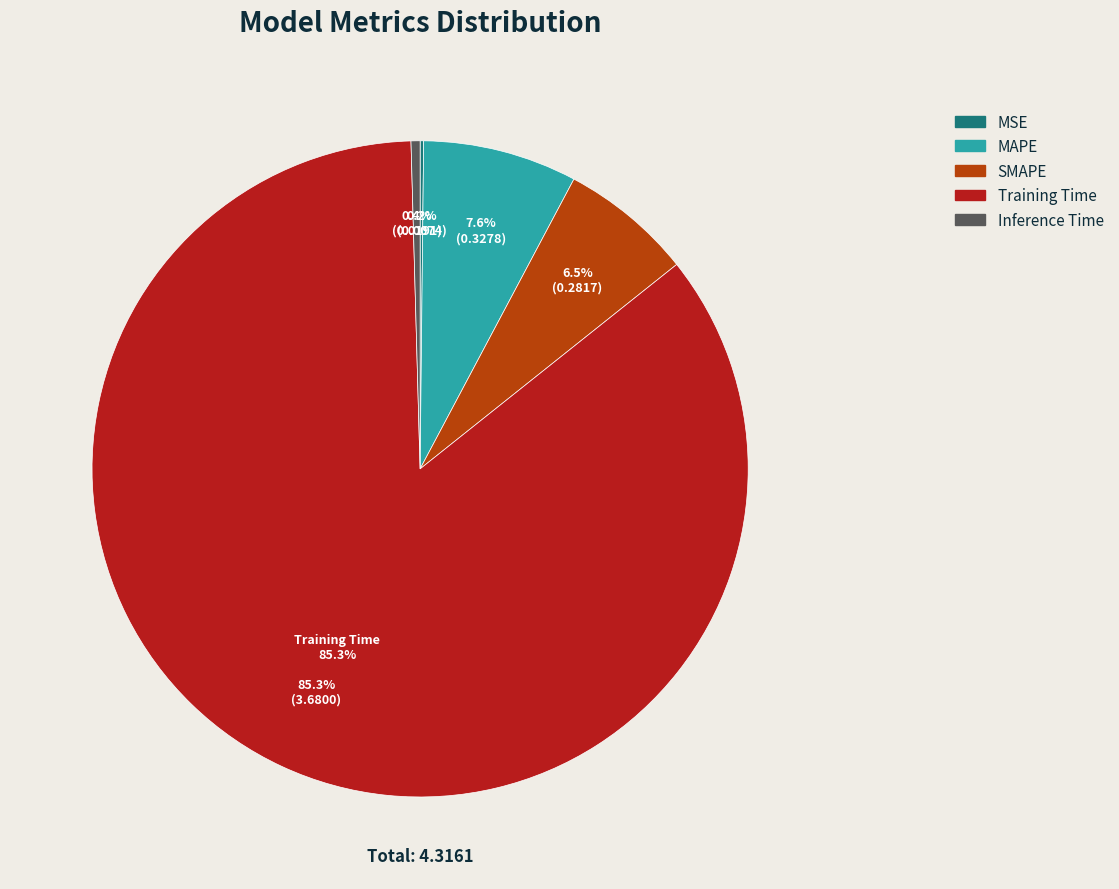

How many segments does this pie chart have?

5